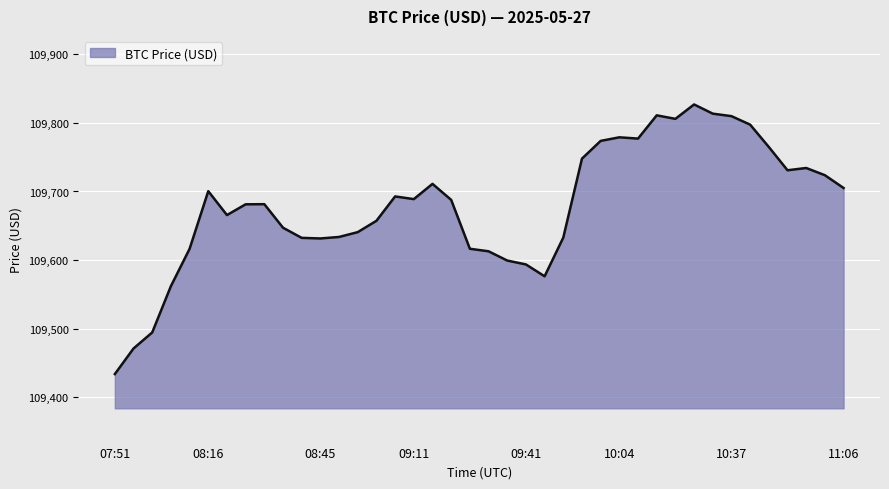

What is the smallest value displayed?

109433.5